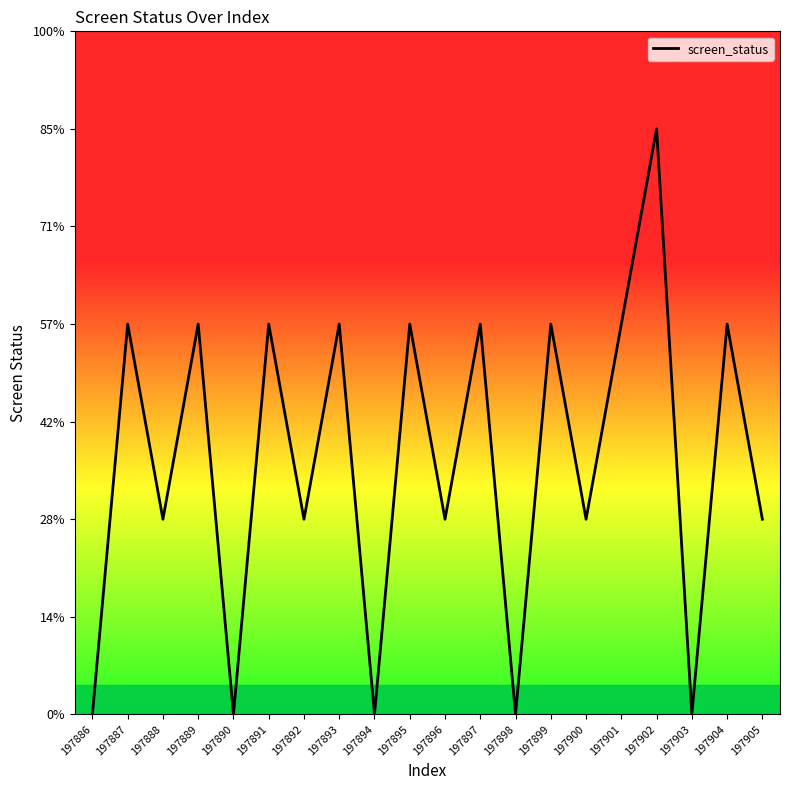

True or false: the data has more than 0 interior local peaks.

True